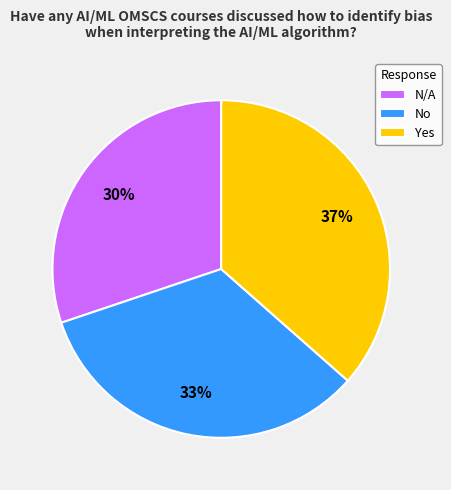

Is it true that Yes is 37% of the pie?

True